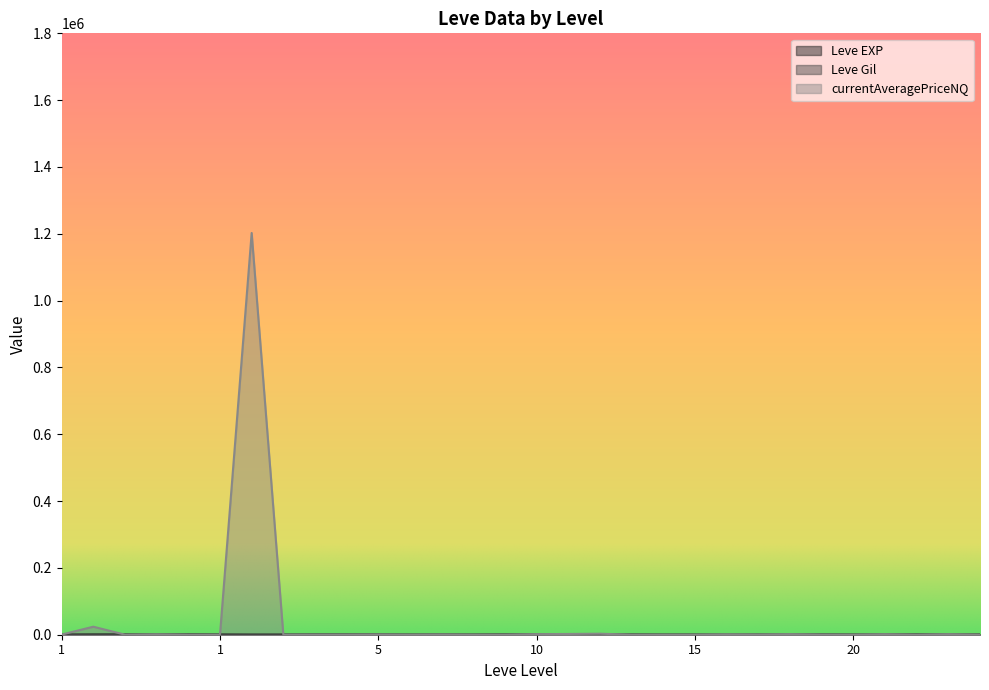

What value does the currentAveragePriceNQ series have at 10?

1641.3